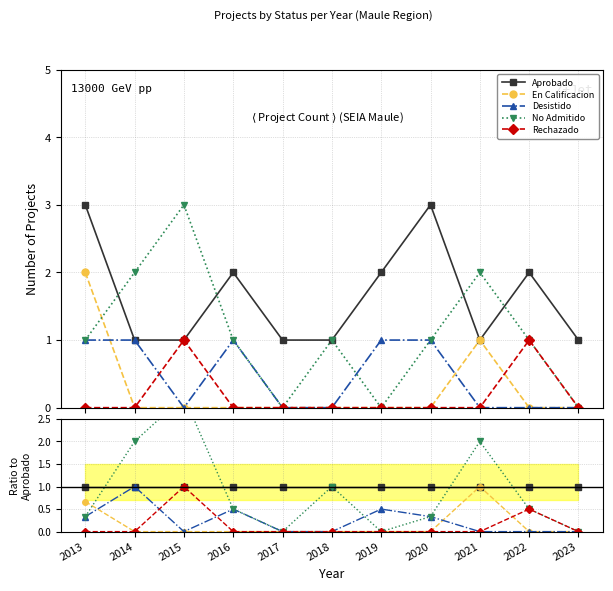

Is the value of Rechazado at 2013 greater than the value of En Calificacion at 2018?

No